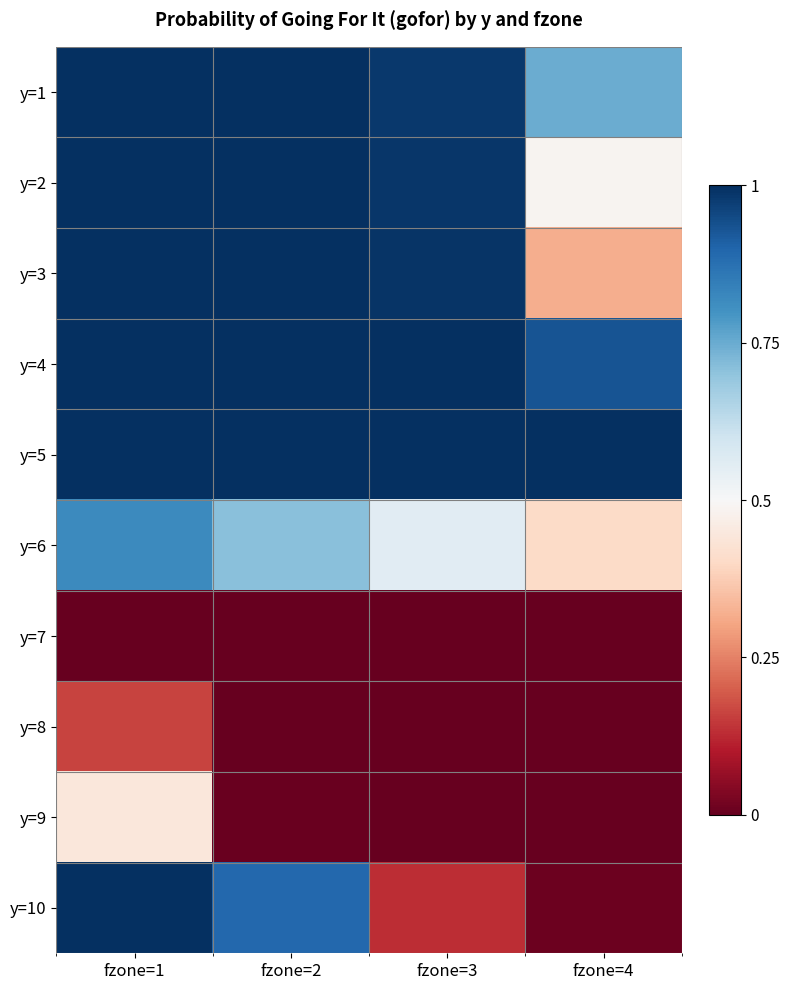

At how many categories does at least one series exceed 0?

4